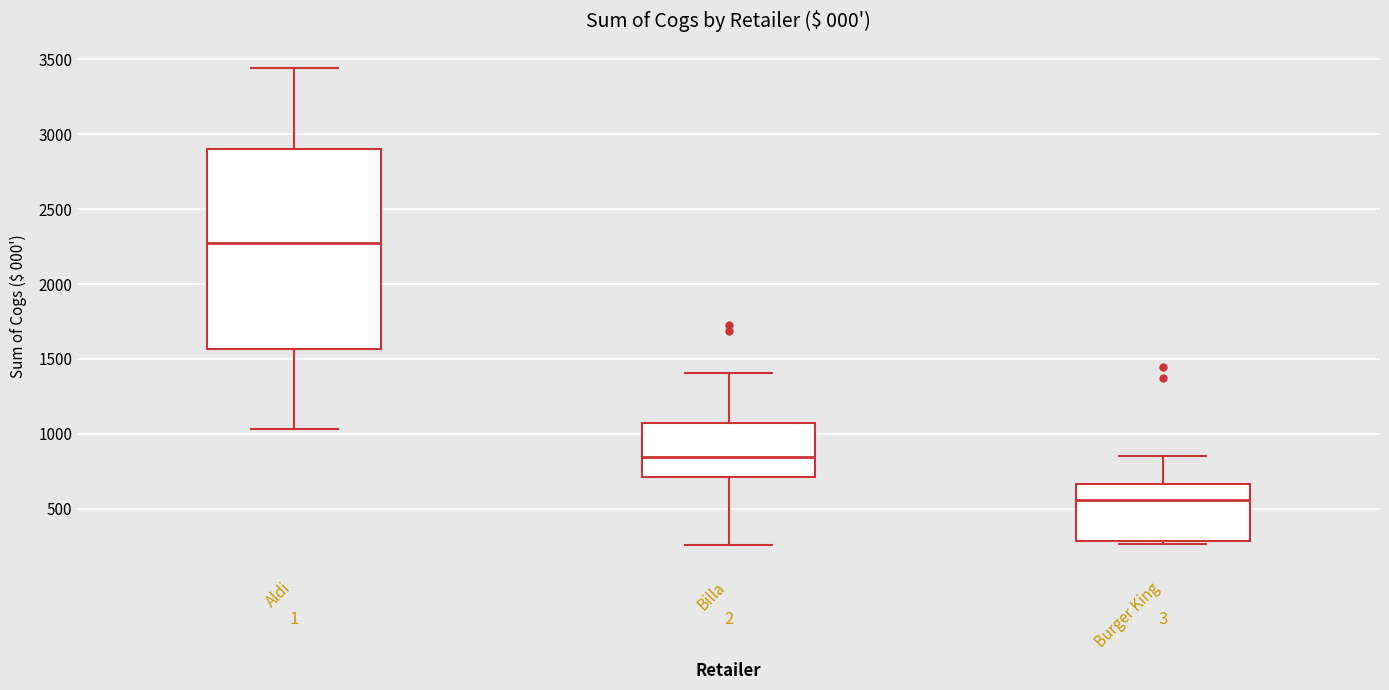

Which box's median line is the highest?

Aldi